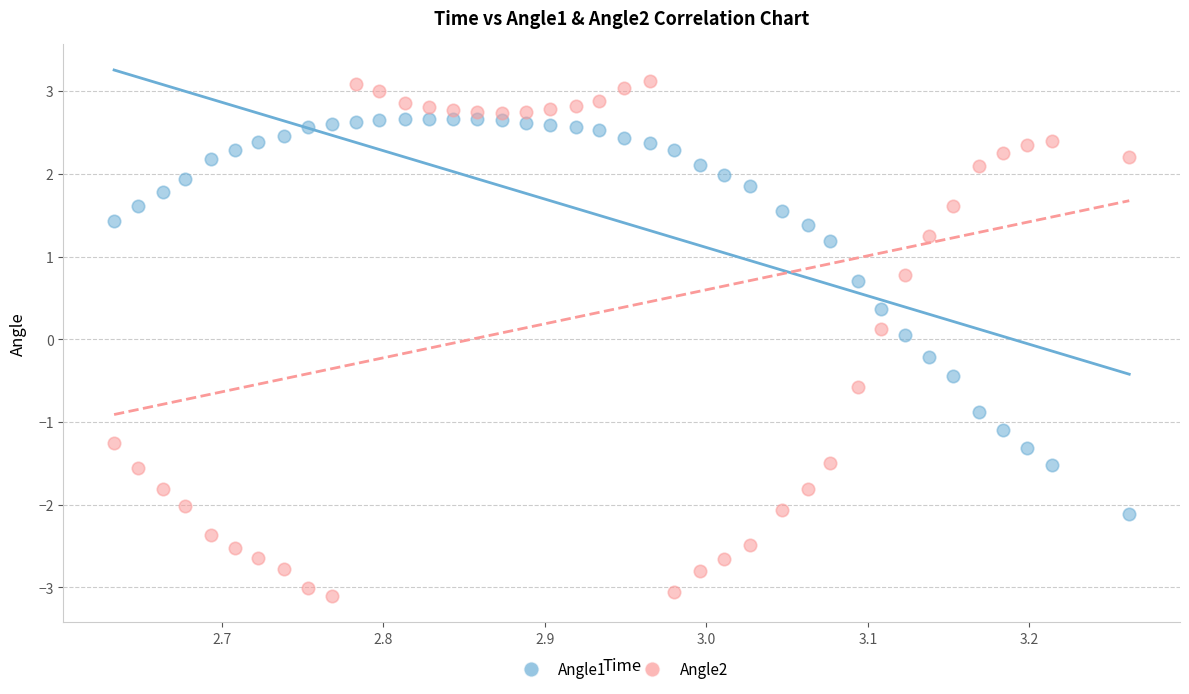

What is the X range (max minus min) for the scatter plot?

0.6